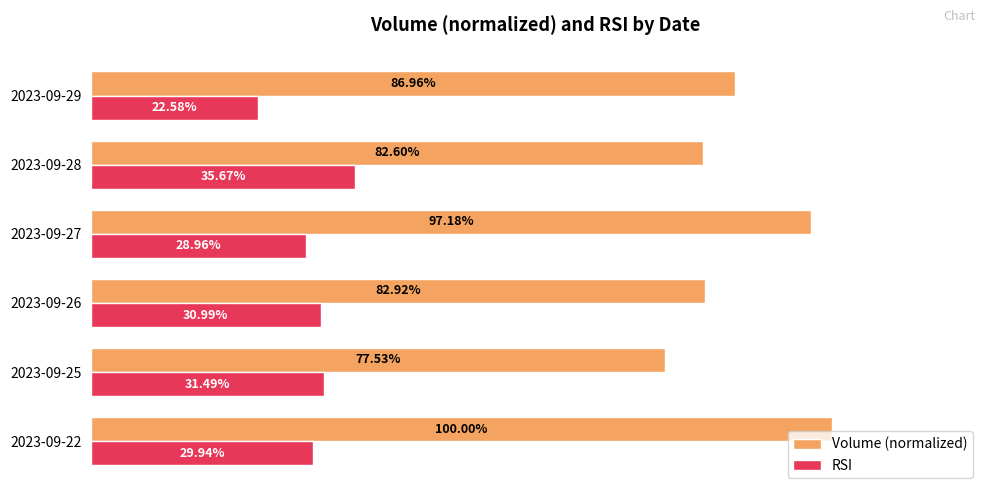

Is the value of RSI at 2023-09-26 greater than the value of Volume (normalized) at 2023-09-22?

No